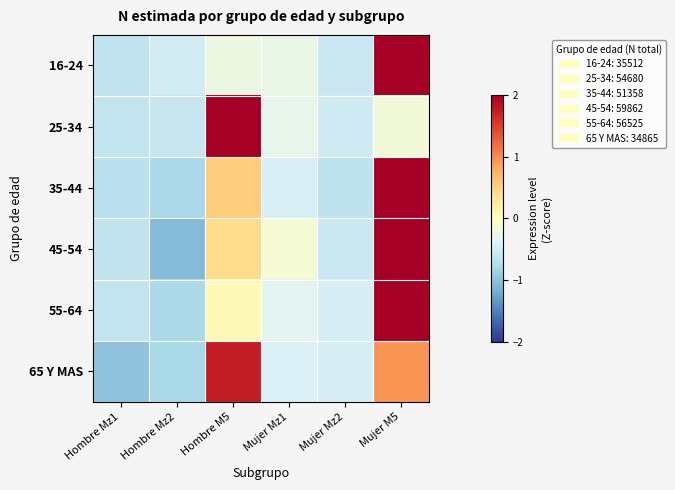

What is the spread (max minus min) of values at Hombre Mz2?

0.6